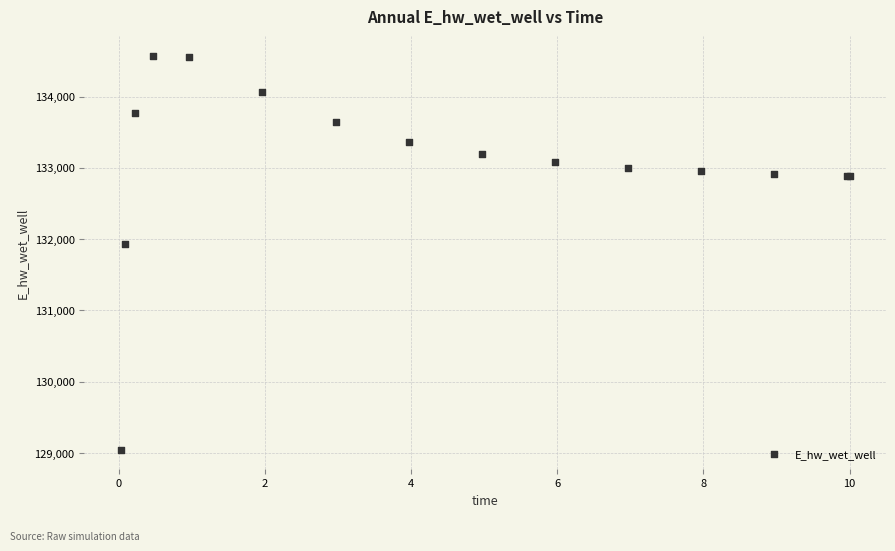

What Y value in the scatter plot is closest to 131808?

131928.9